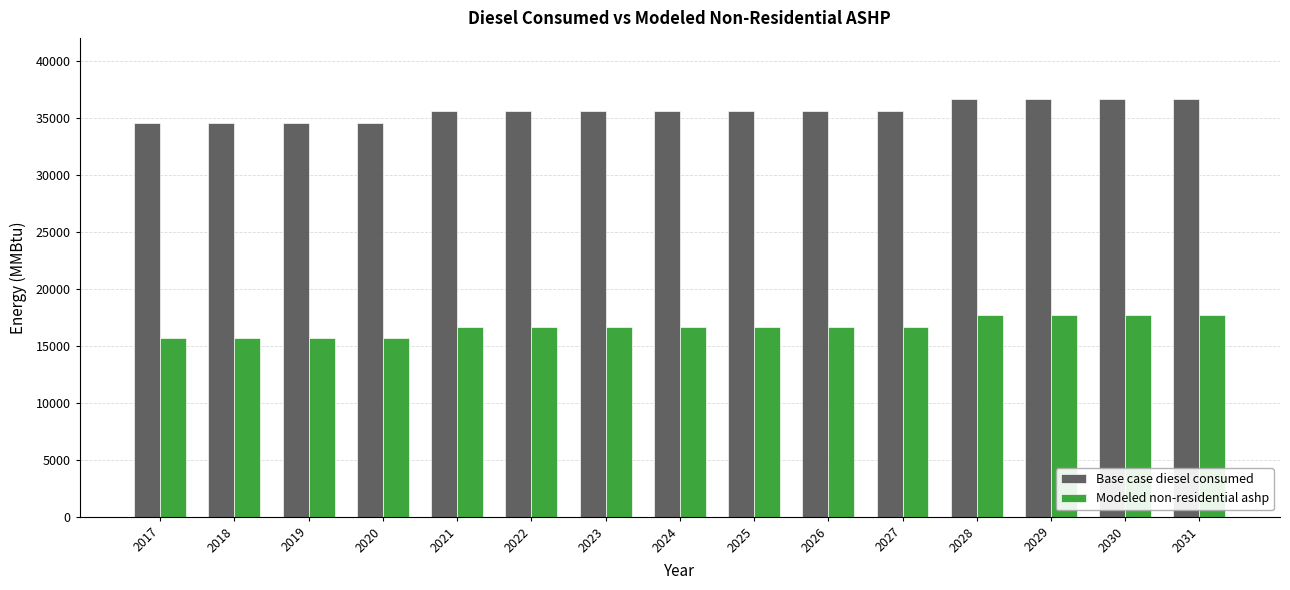

What is the difference between the highest and lowest values at 2020?

18914.1